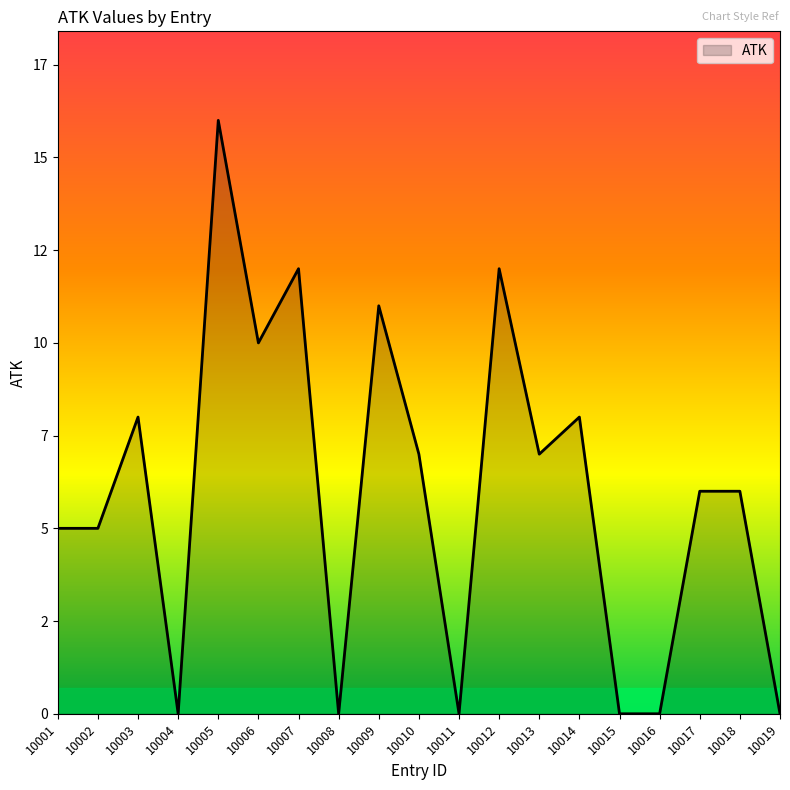

Does the chart have visible grid lines?

No